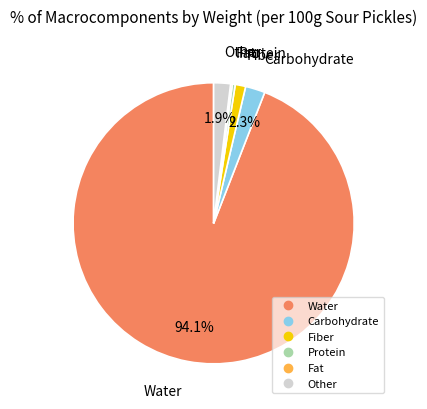

Which has a higher value, Carbohydrate or Fiber?

Carbohydrate